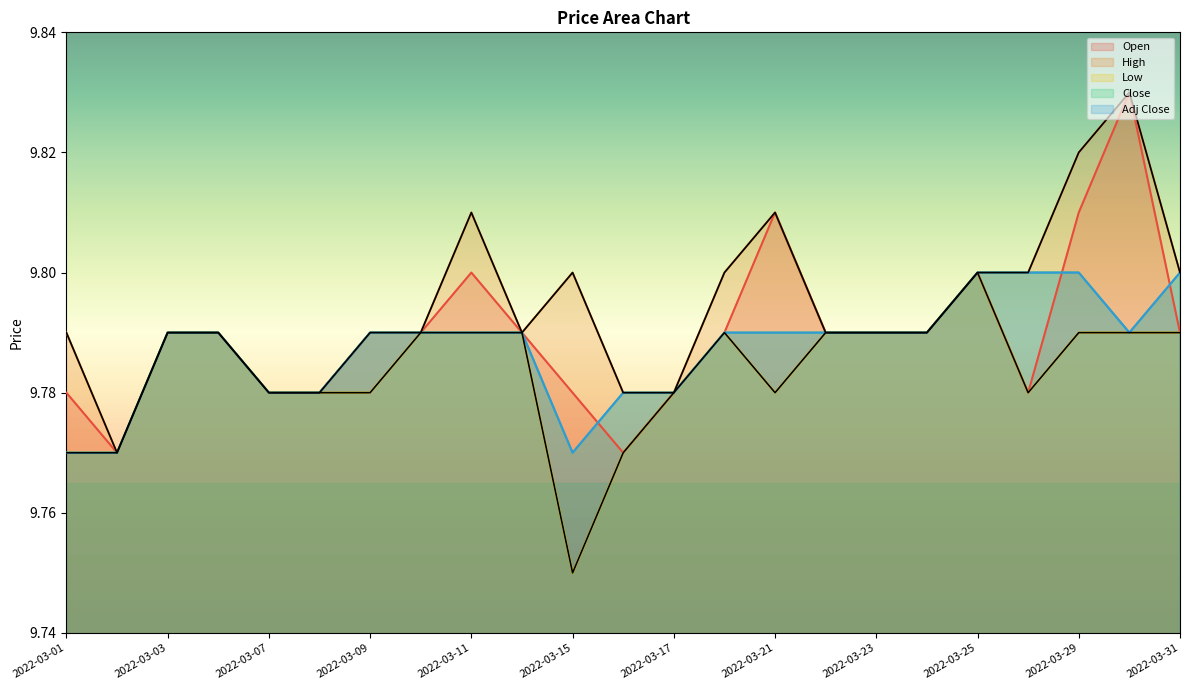

At which category does Open reach its first local valley?

2022-03-02